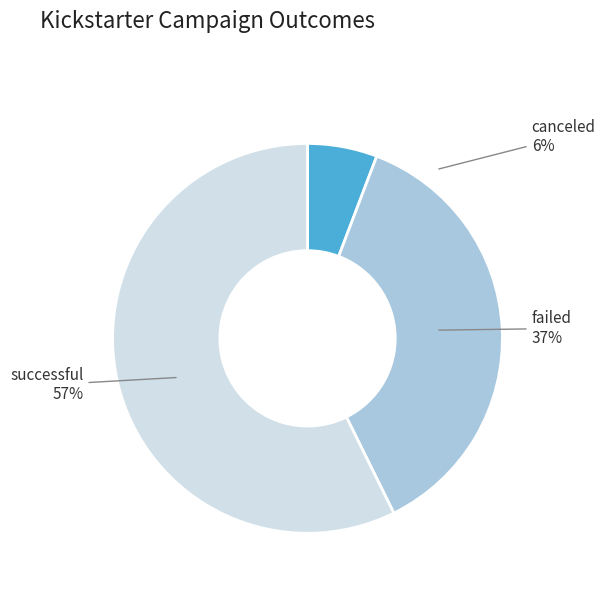

Which slice is the largest?

successful